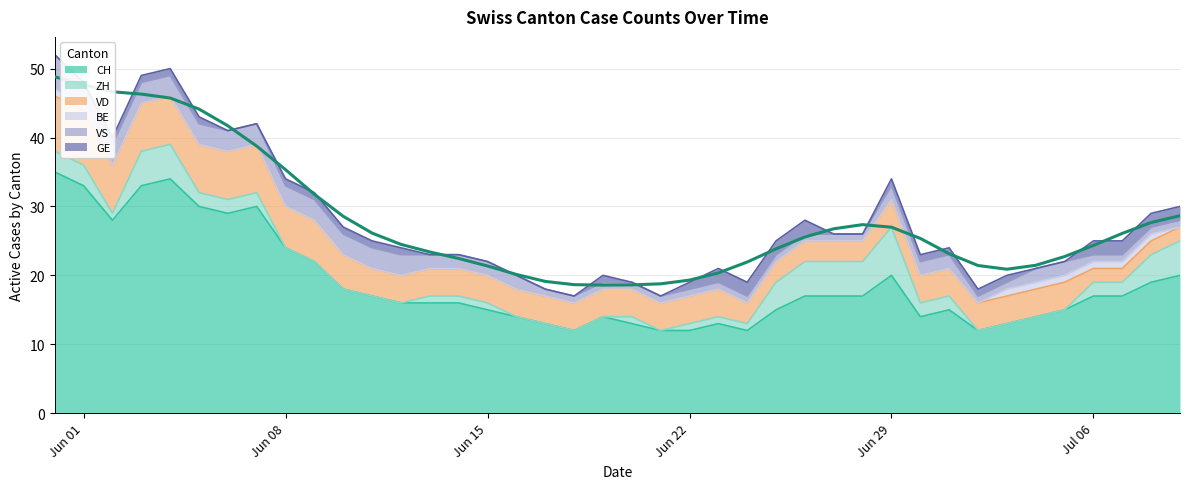

The value of VD at 16 is 2. True or false?

False